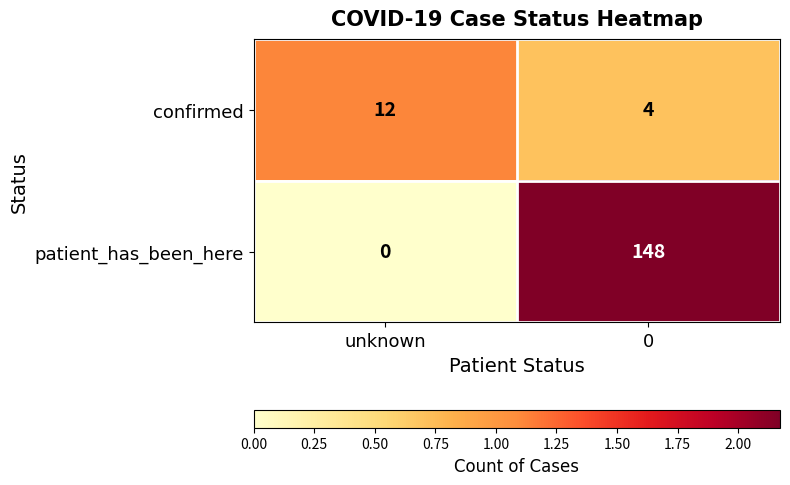

At which label is patient_has_been_here closest to 74?

unknown